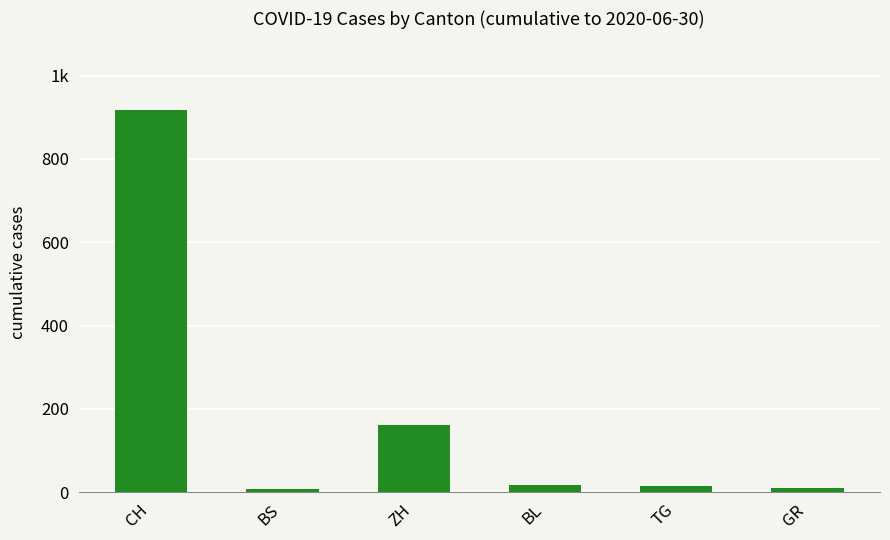

What is the maximum value shown in the chart?

918